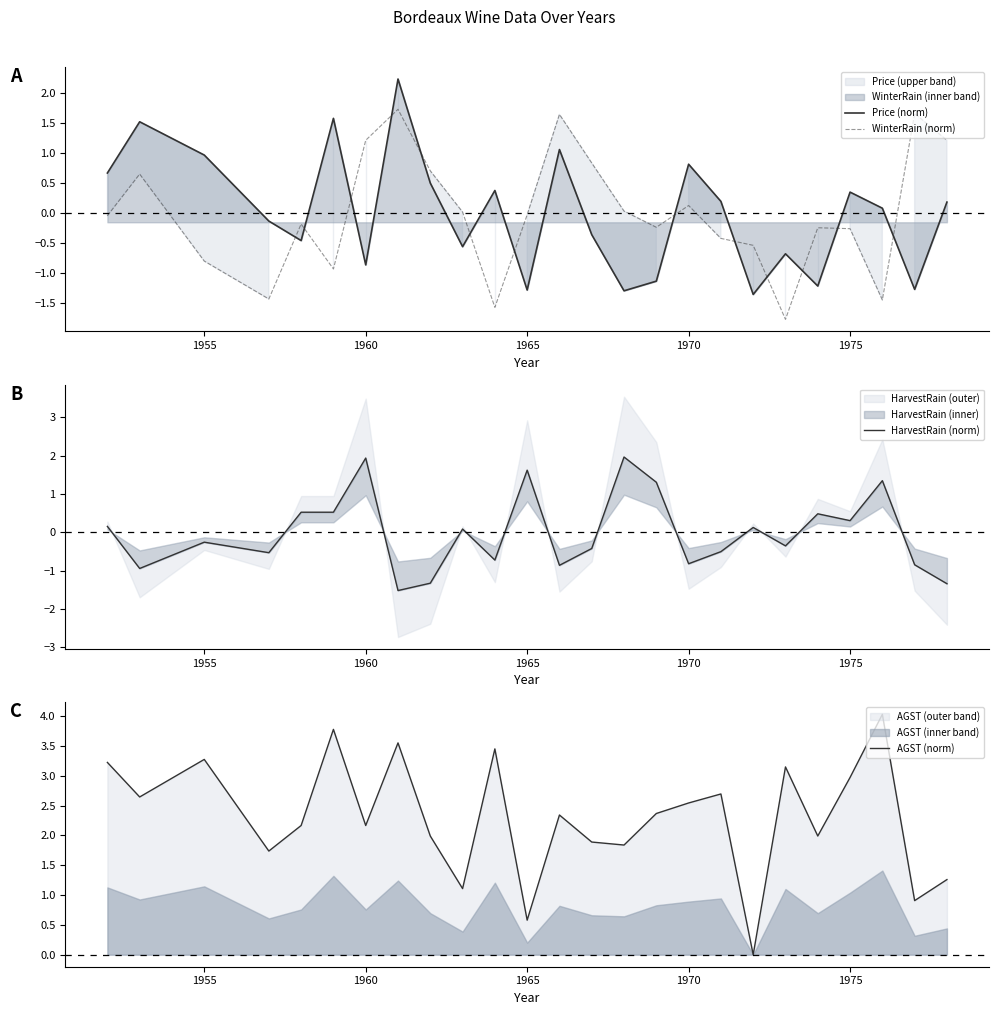

How many times do WinterRain (norm) and Price (norm) cross each other?

13